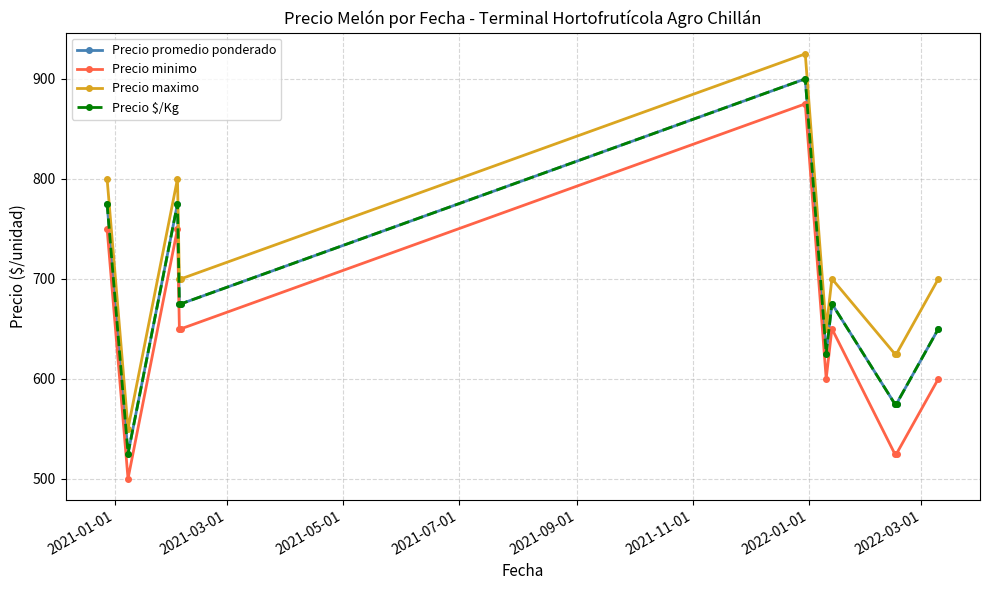

Does the chart have visible grid lines?

Yes